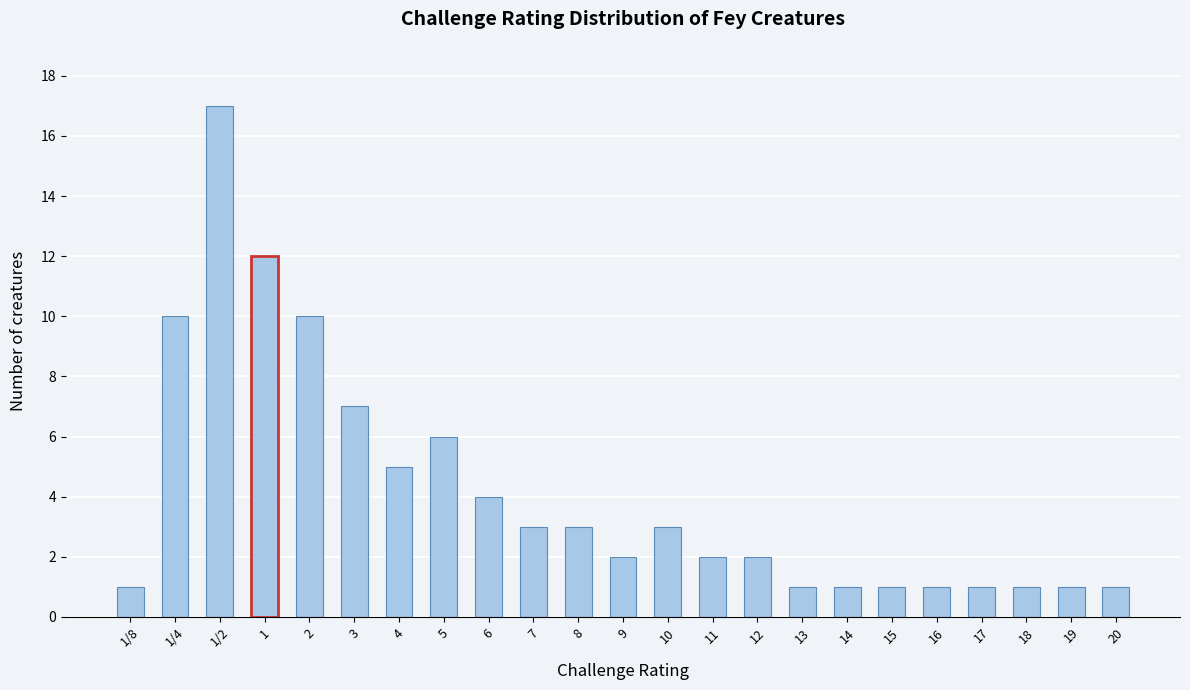

Reading left to right, list all the values displayed in this chart.

1/8=1	1/4=10	1/2=17	1=12	2=10	3=7	4=5	5=6	6=4	7=3	8=3	9=2	10=3	11=2	12=2	13=1	14=1	15=1	16=1	17=1	18=1	19=1	20=1